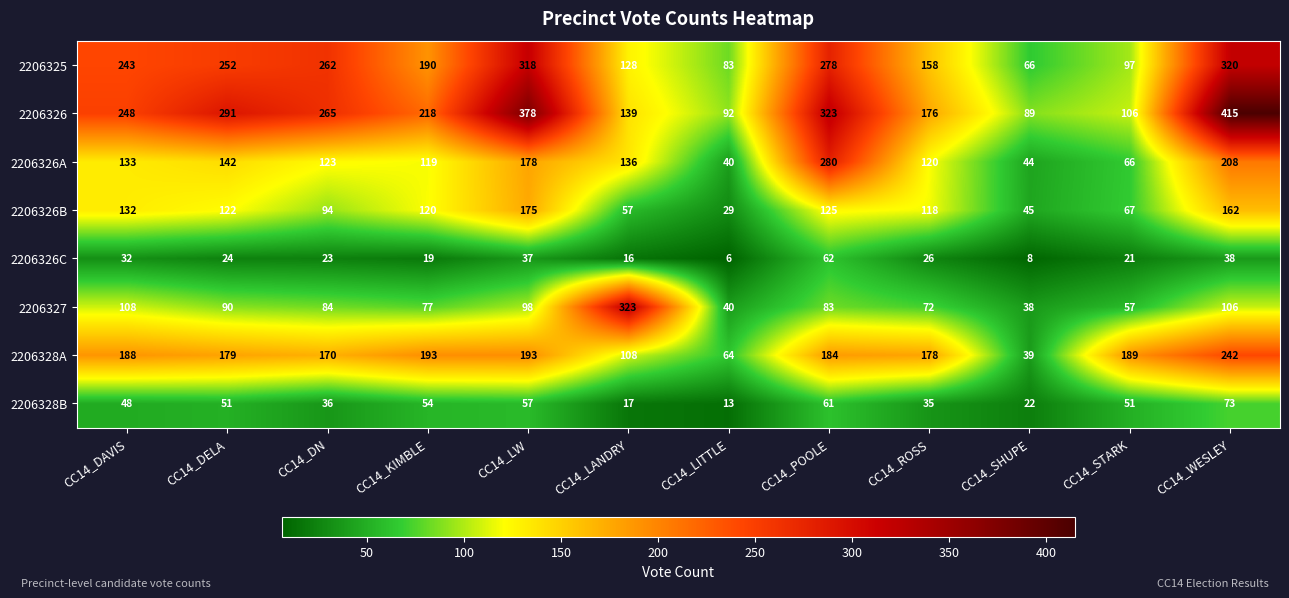

The 2206326 series shows 159 at CC14_STARK. True or false?

False